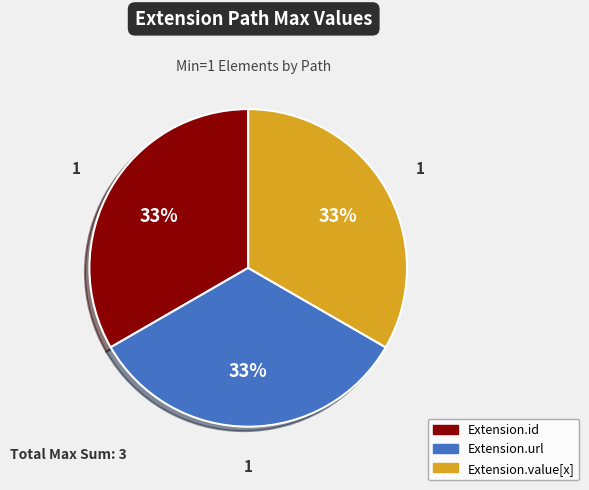

To the nearest percent, what is the average slice percentage?

33%